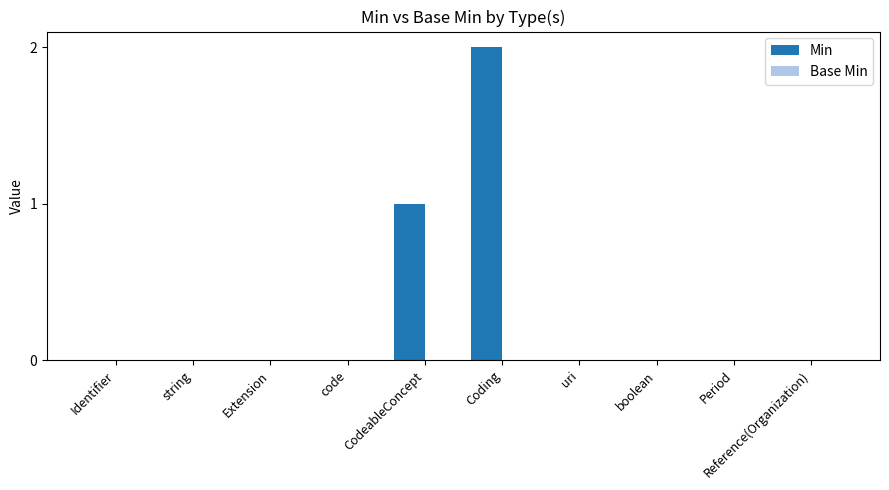

What is the sum of all values?

3